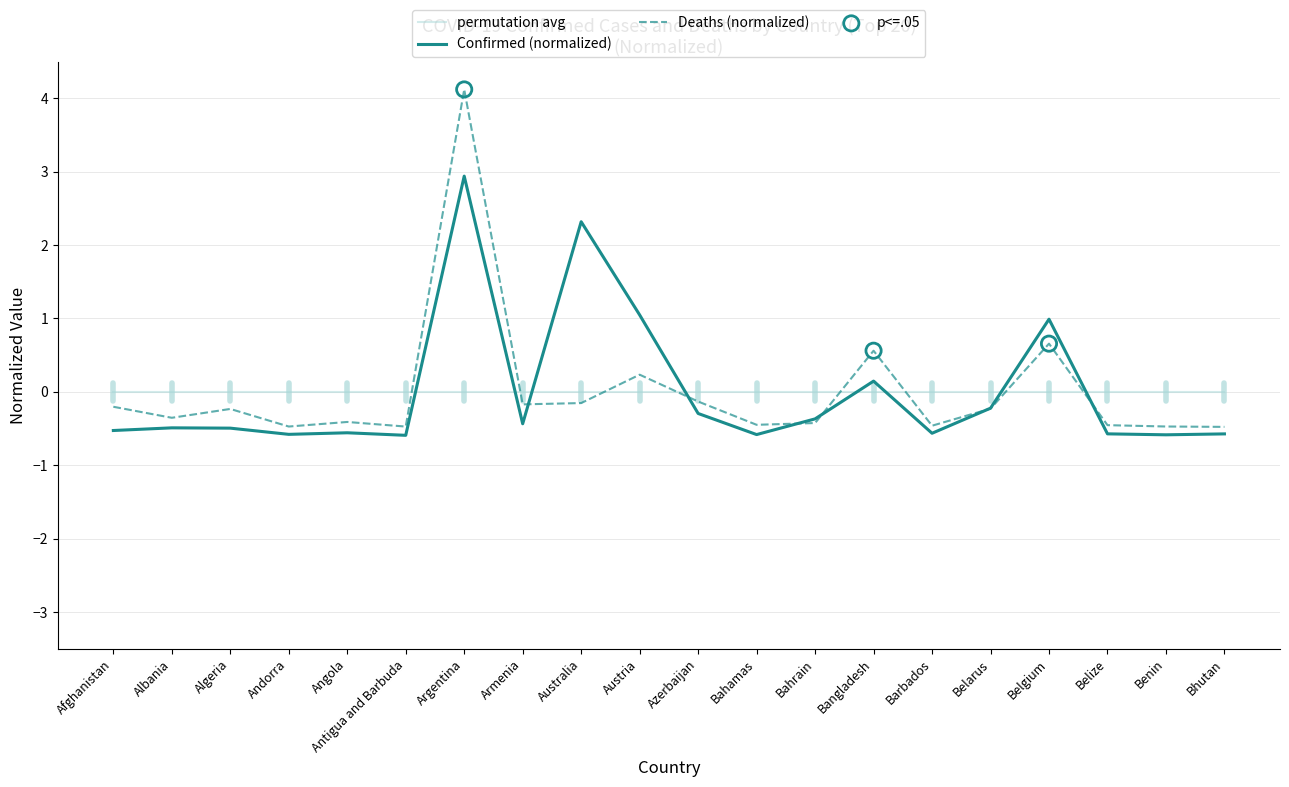

What is the spread (max minus min) of values at Bahrain?

0.4